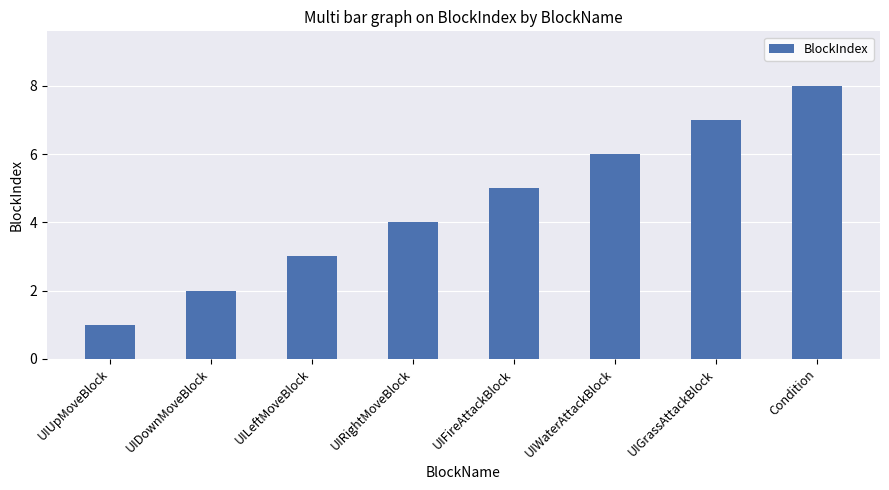

Reading left to right, what are all the values shown in this chart?

UIUpMoveBlock=1	UIDownMoveBlock=2	UILeftMoveBlock=3	UIRightMoveBlock=4	UIFireAttackBlock=5	UIWaterAttackBlock=6	UIGrassAttackBlock=7	Condition=8